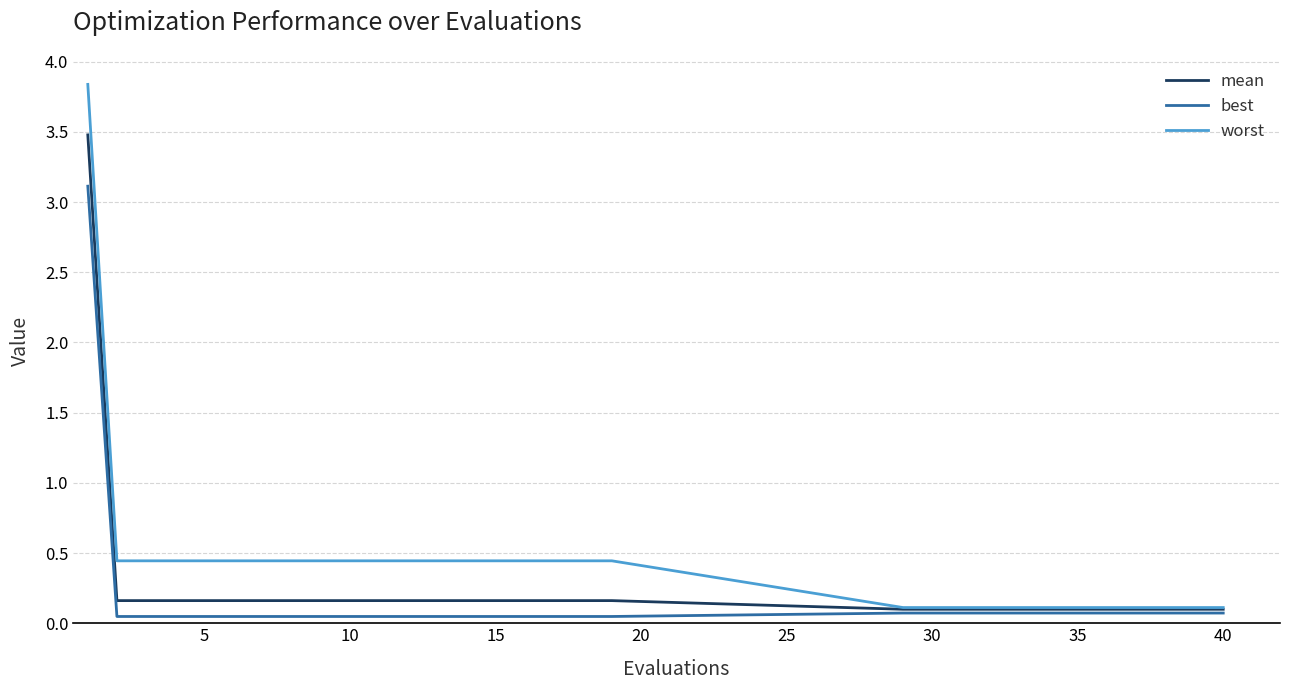

Which series has the largest total across all categories?

worst